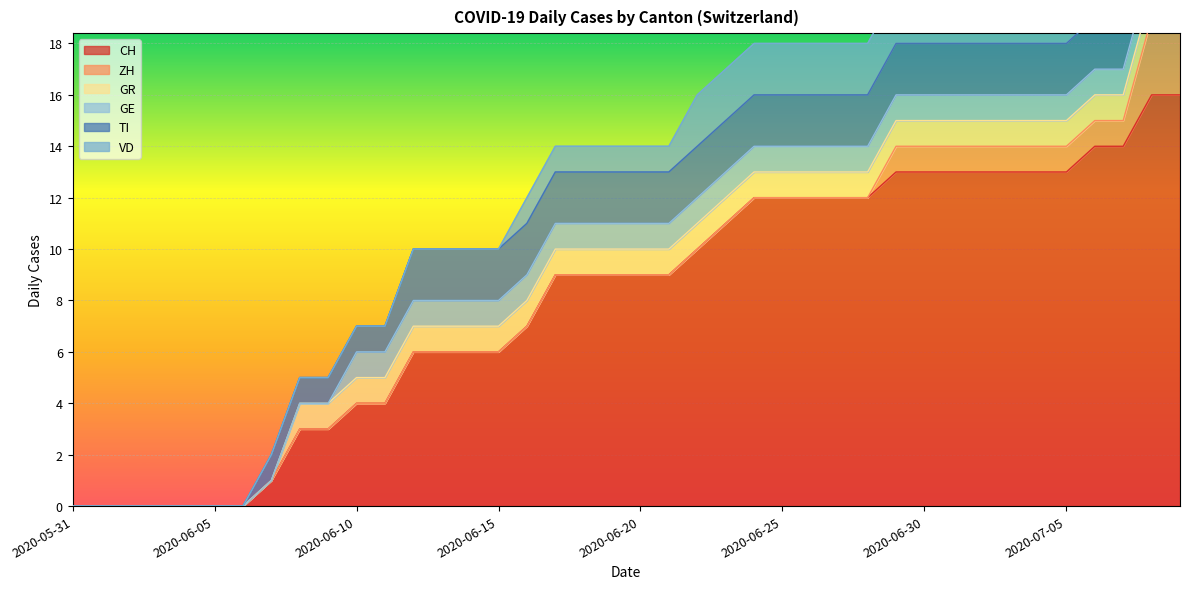

True or false: GR has a value of 1 at 2020-07-05.

True